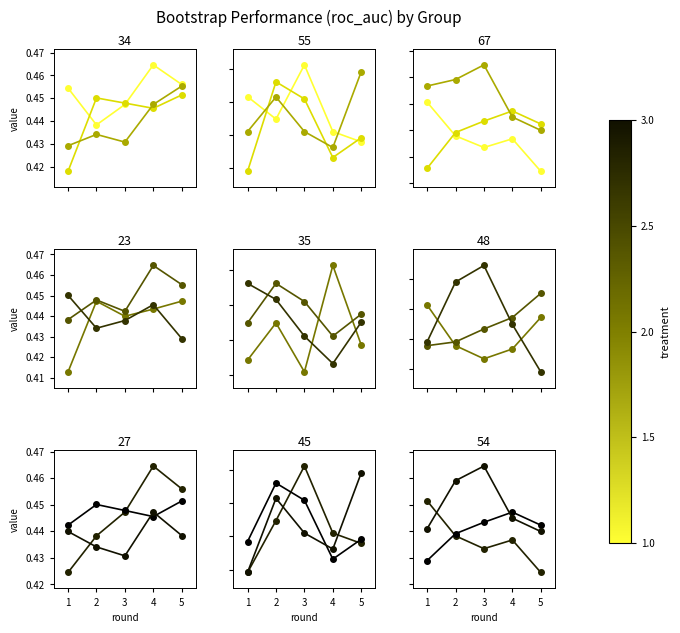

True or false: LR_line2 has more than 2 points higher than both neighbors.

False